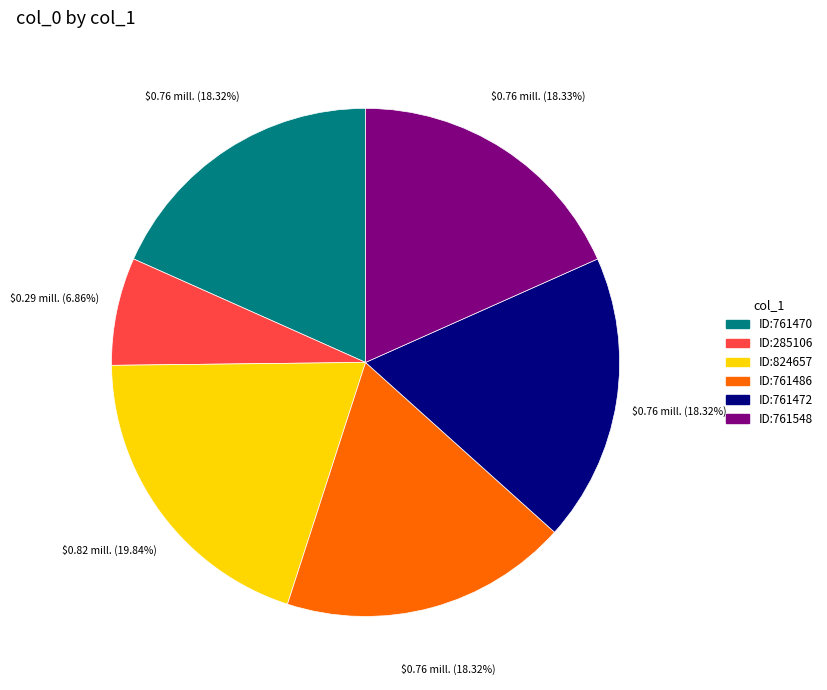

How many slices are in this pie chart?

6